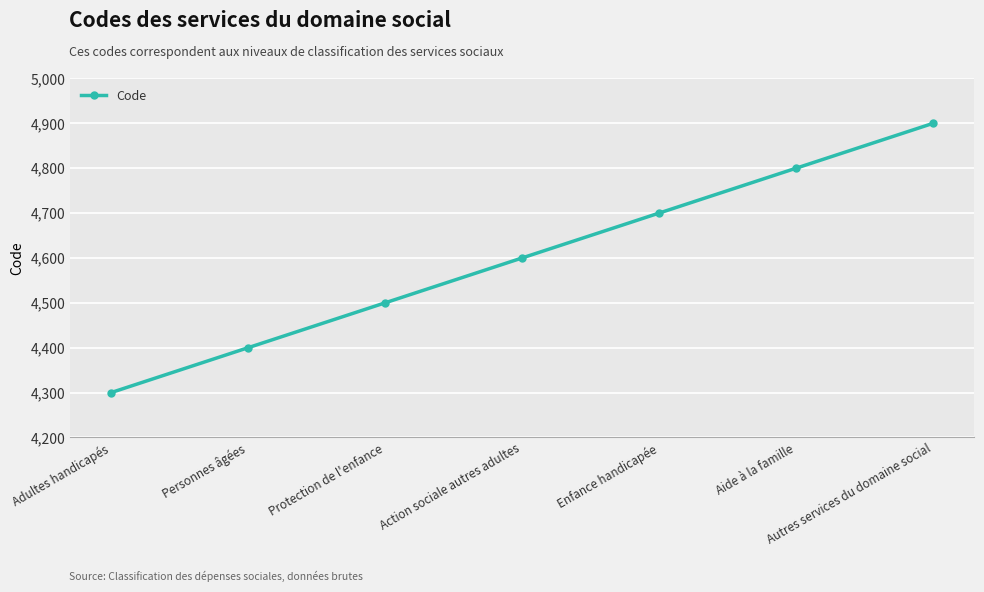

What is the approximate value at Action sociale autres adultes?

4600